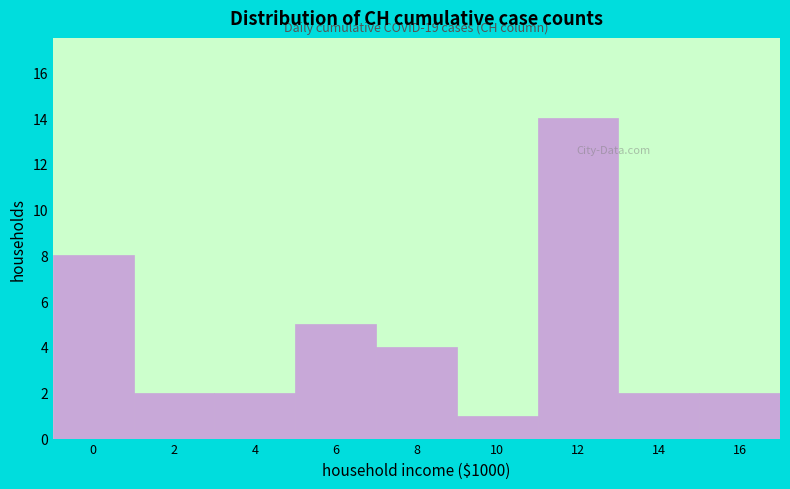

Reading left to right, what are all the values shown in this chart?

0=8	2=2	4=2	6=5	8=4	10=1	12=14	14=2	16=2